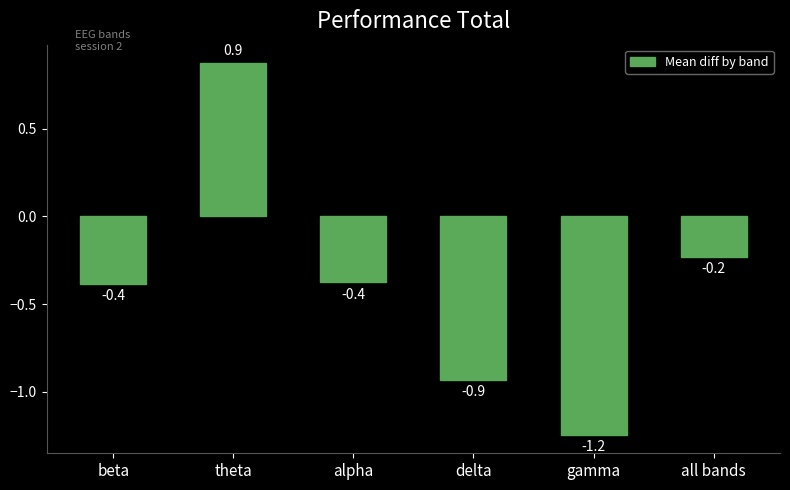

At which label does the data first exceed 0?

theta